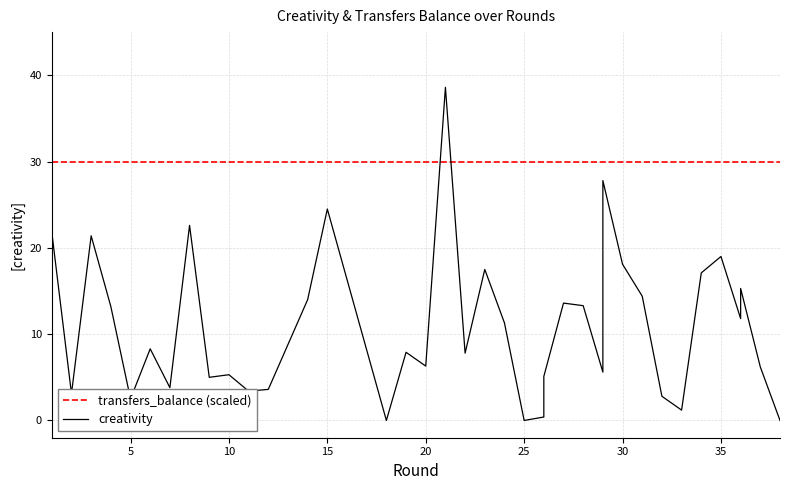

How many values are below 8?

19